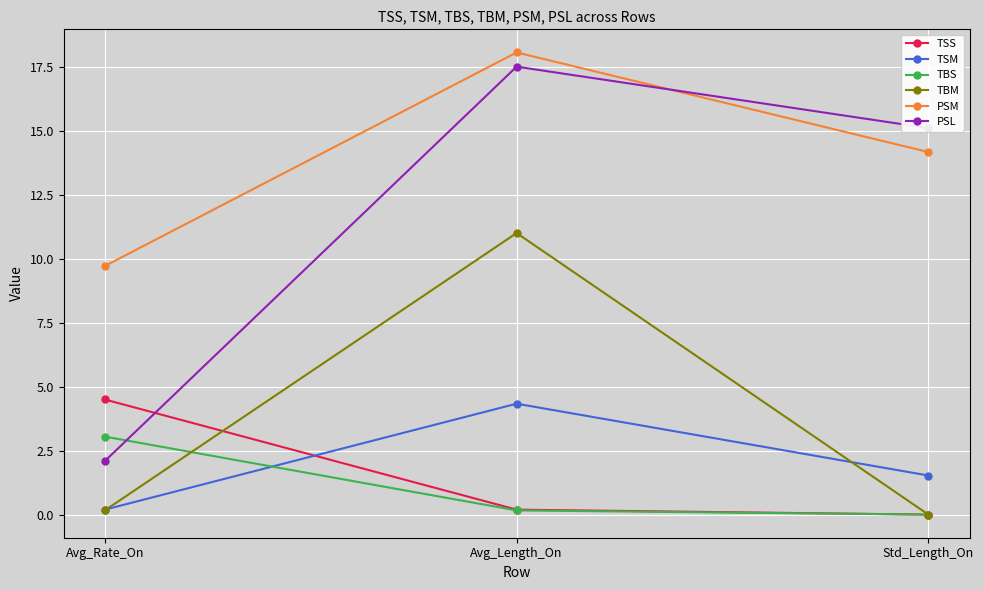

Is it true that TSS equals 1.6 at Std_Length_On?

False